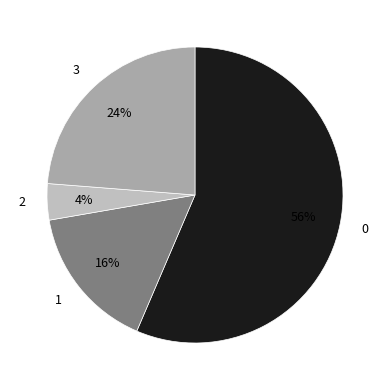

True or false: 2 accounts for 4% of the total.

True